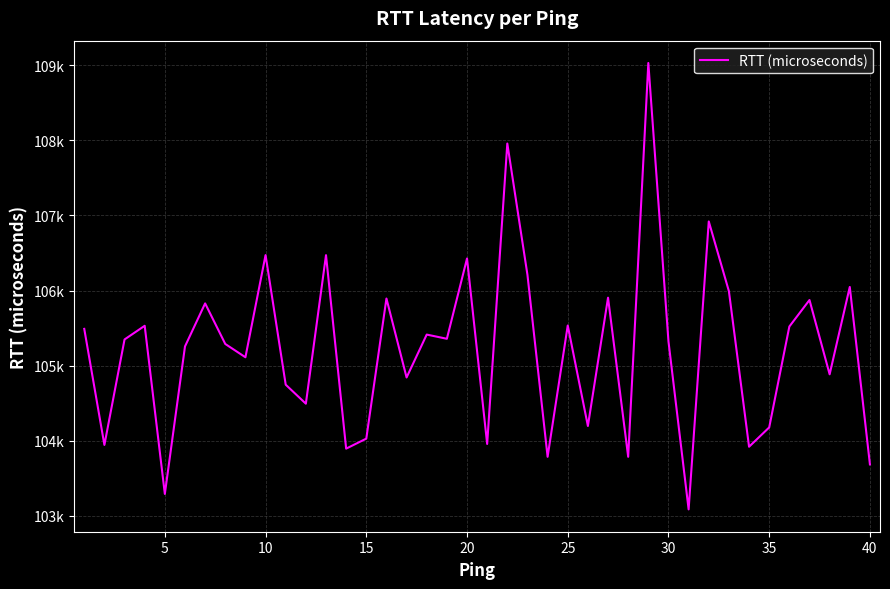

Does the chart have visible grid lines?

Yes